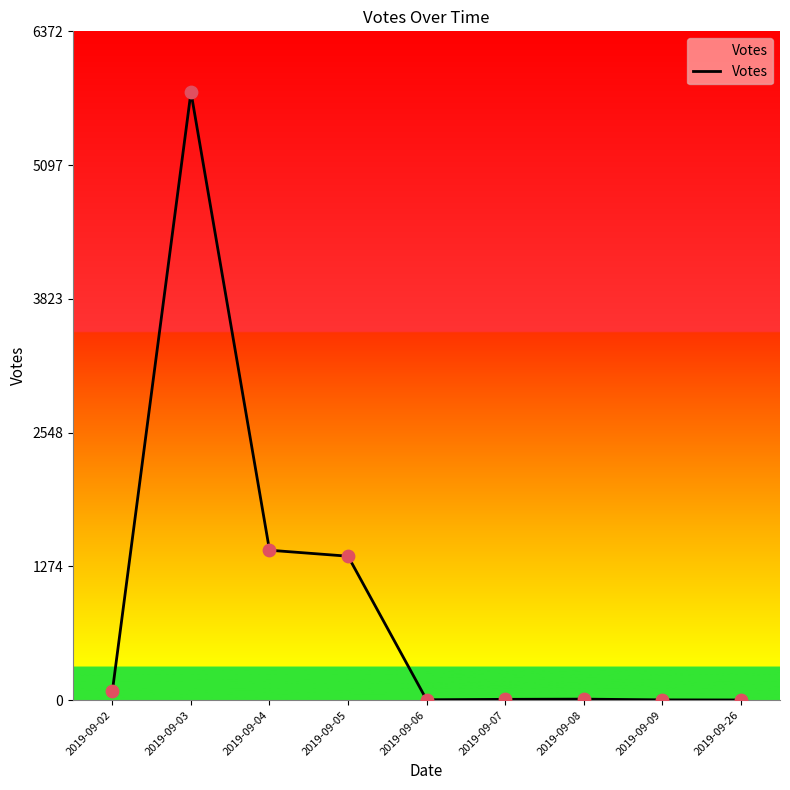

Which has a higher value, 2019-09-05 or 2019-09-09?

2019-09-05